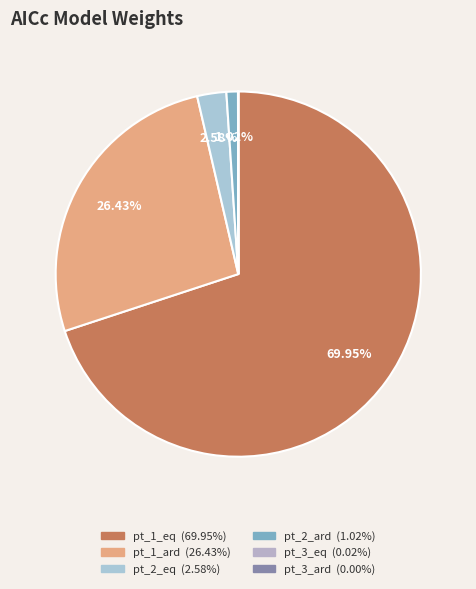

True or false: pt_3_eq accounts for 15% of the total.

False